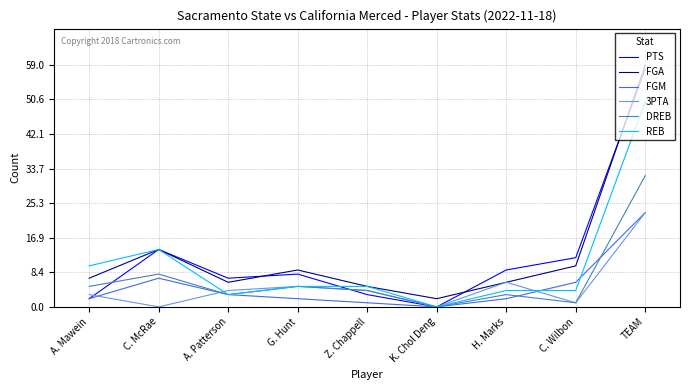

At how many categories does at least one series exceed 29?

1